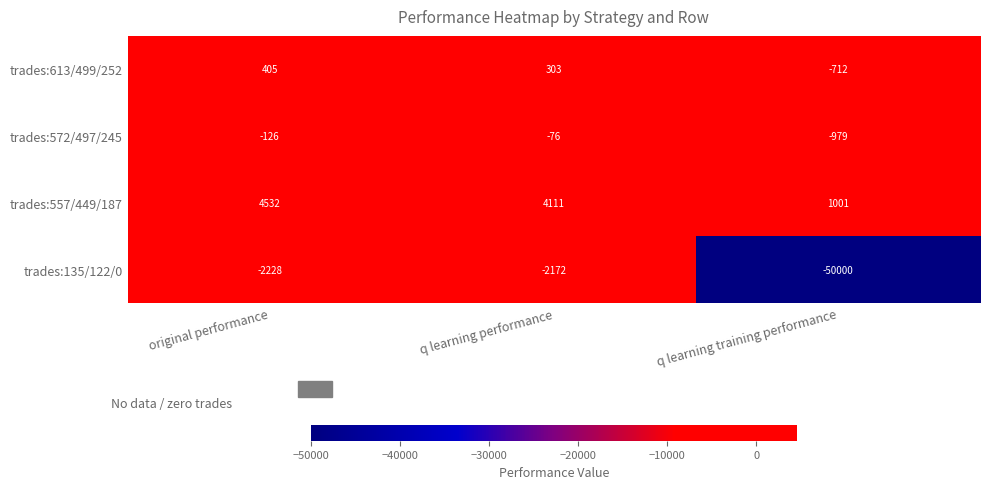

Where does the trades:613/499/252 series first go above 303?

original performance